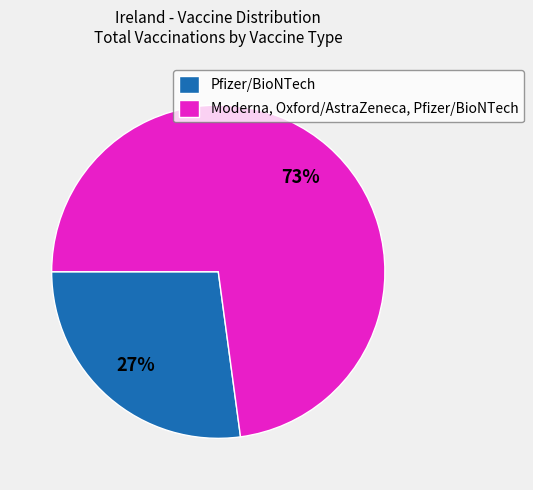

Is there a majority slice in this chart?

Yes